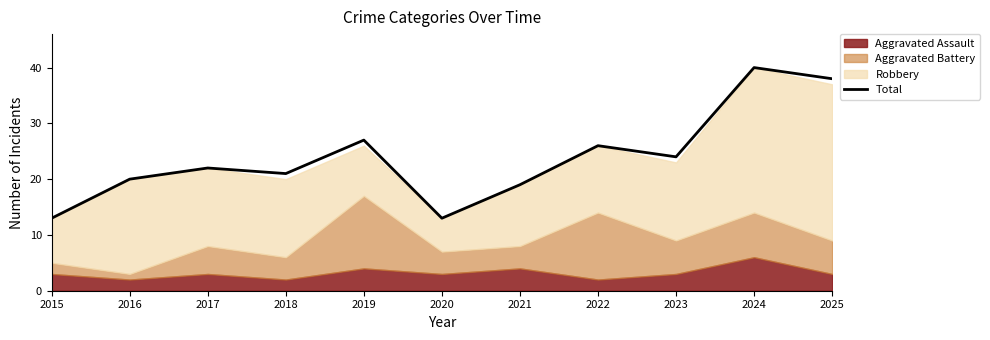

How many interior local peaks (higher than both neighbors) does the data have?

4